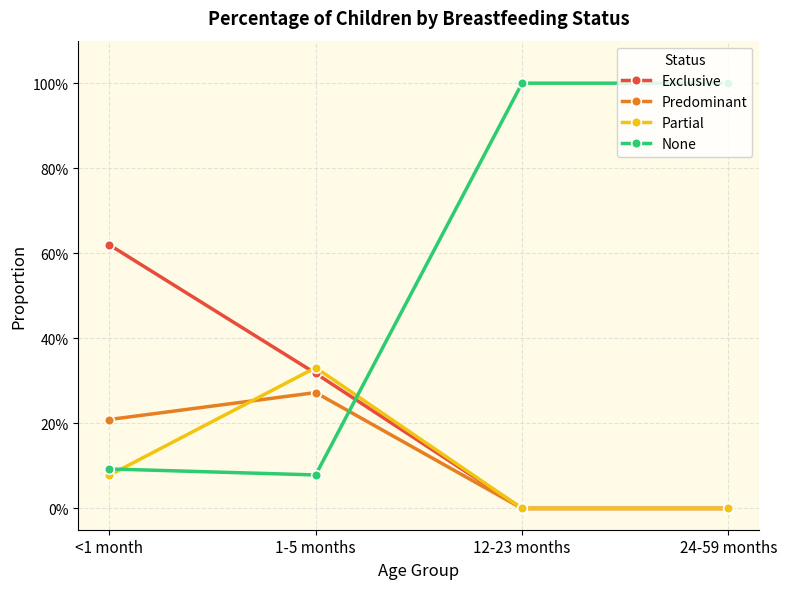

Which series has the widest spread of values?

None